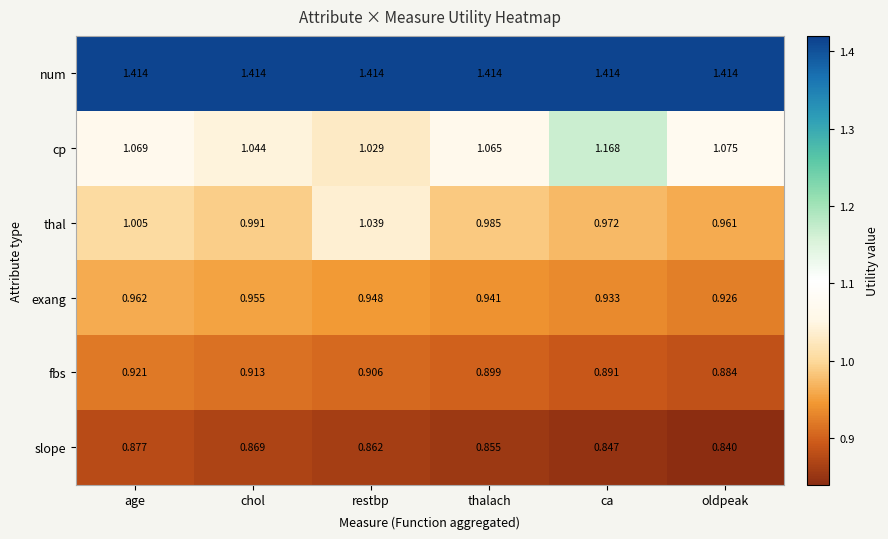

Which series has the largest range (max minus min)?

cp